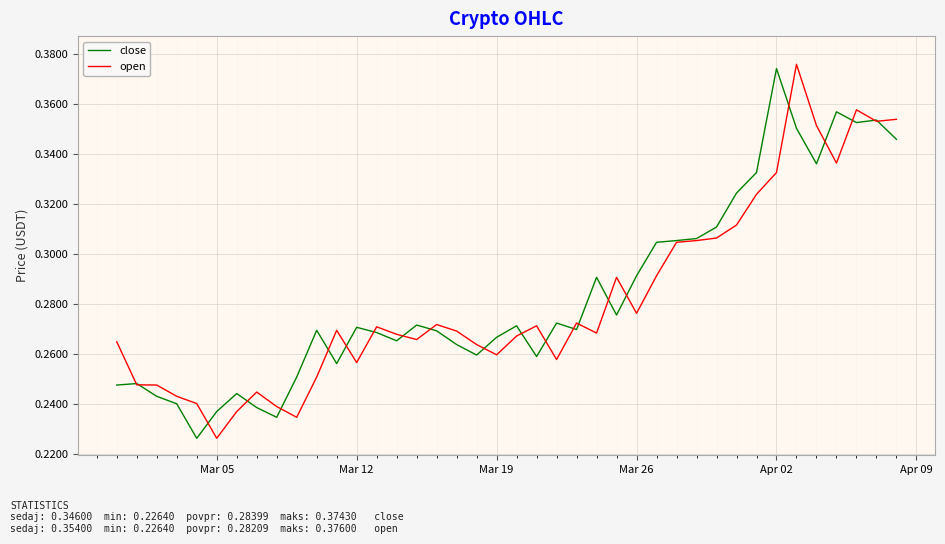

The open series shows 0.4 at Mar 12. True or false?

False